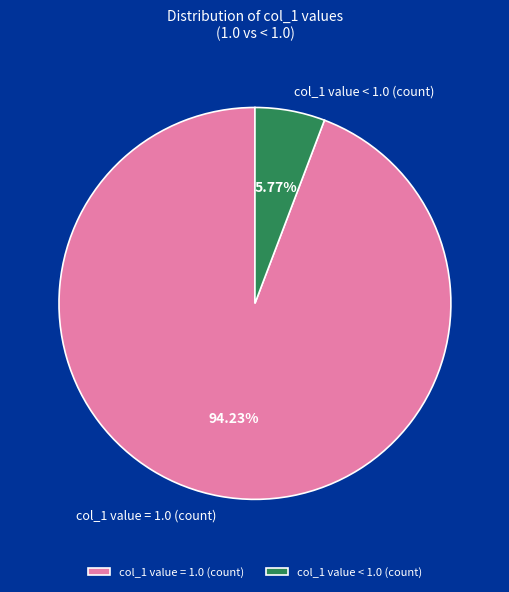

What percentage is the col_1 value < 1.0 (count) slice, to the nearest percent?

6%